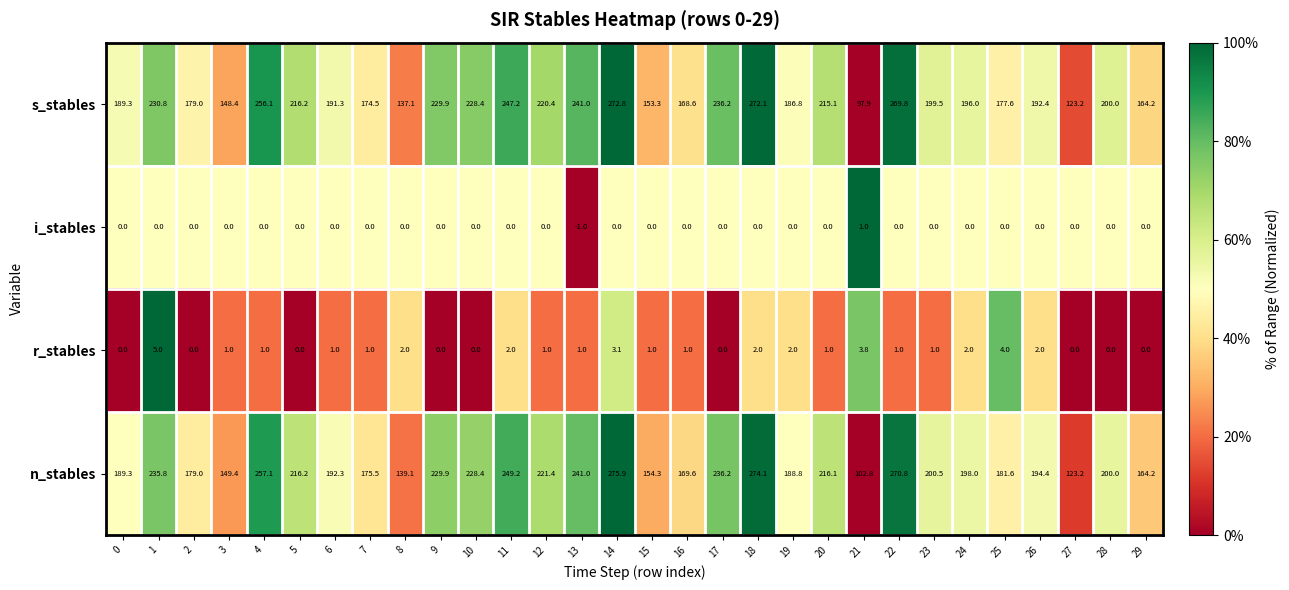

The n_stables series shows 249.2 at 11. True or false?

True